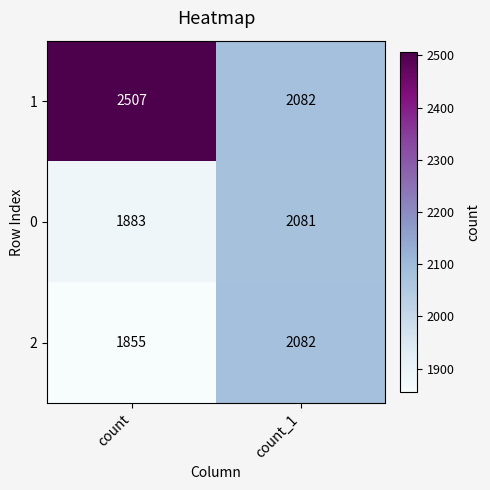

The value of 1 at count is 2507. True or false?

True